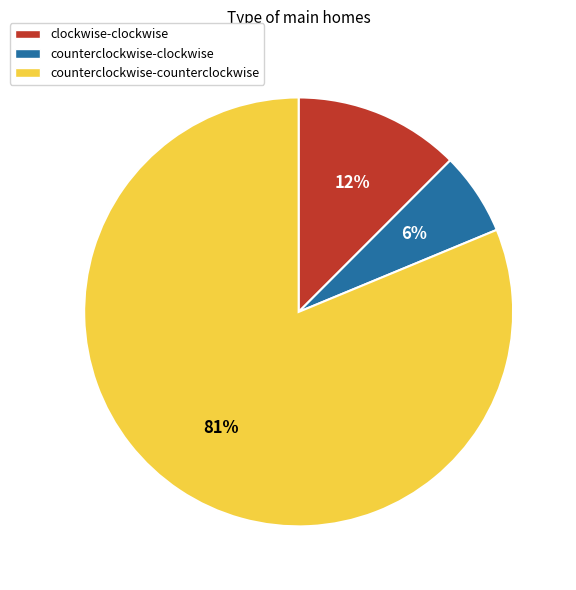

What is the majority slice?

counterclockwise-counterclockwise